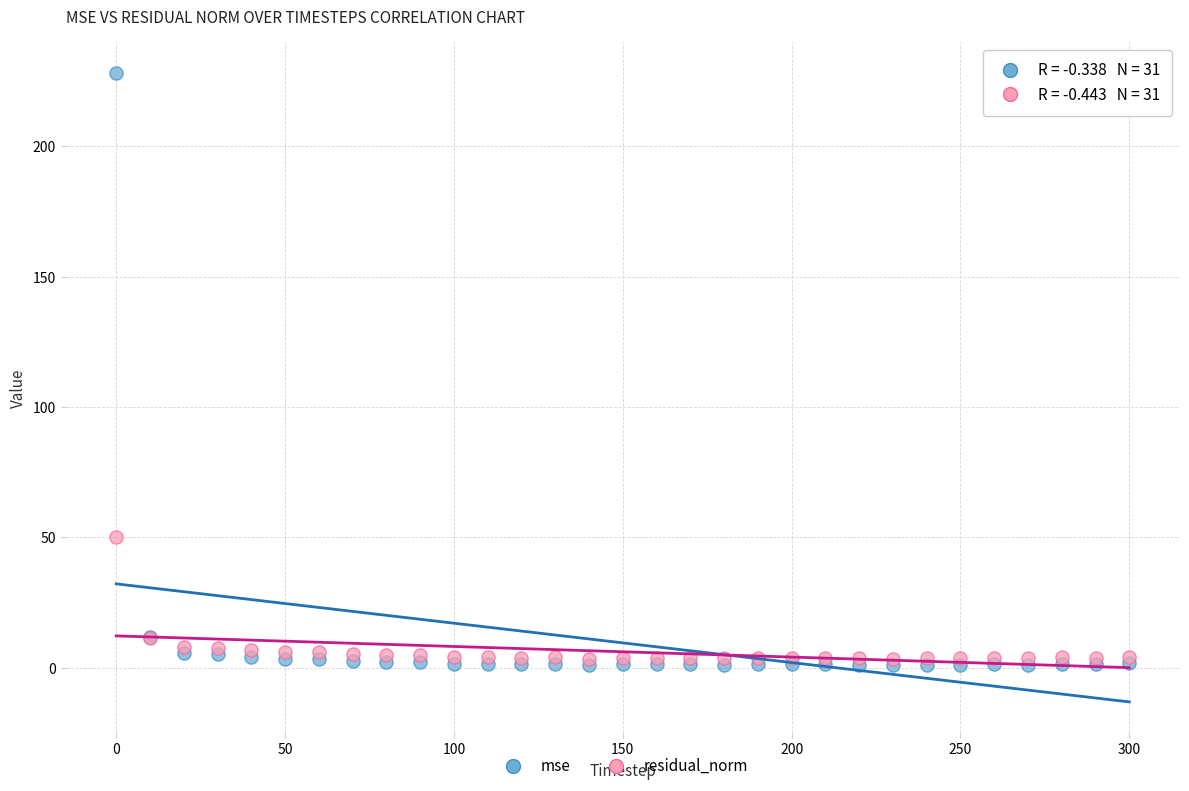

In the mse series, what Y value is closest to 114?

12.0